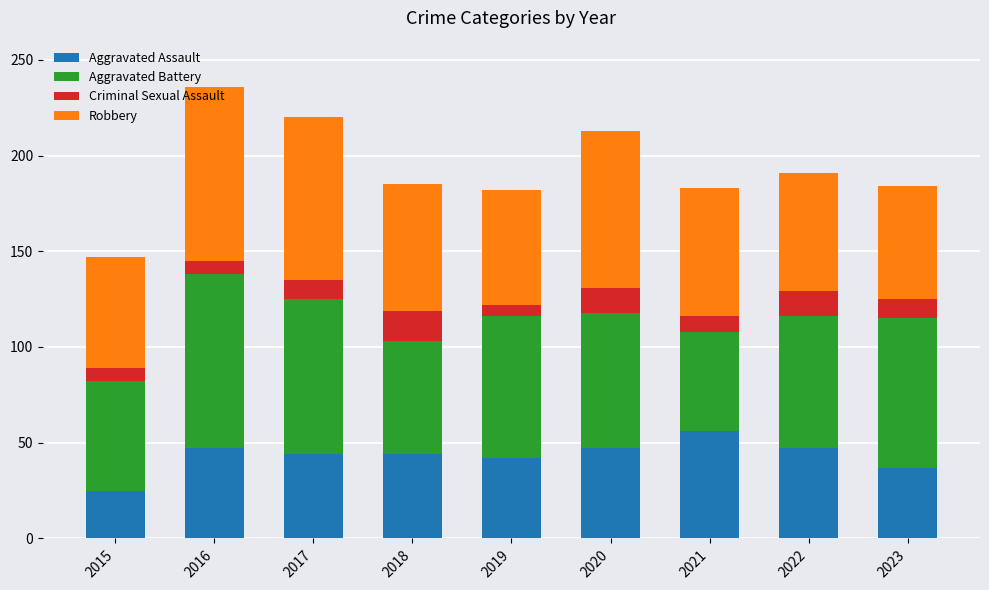

Is it true that Aggravated Assault equals 37 at 2023?

True